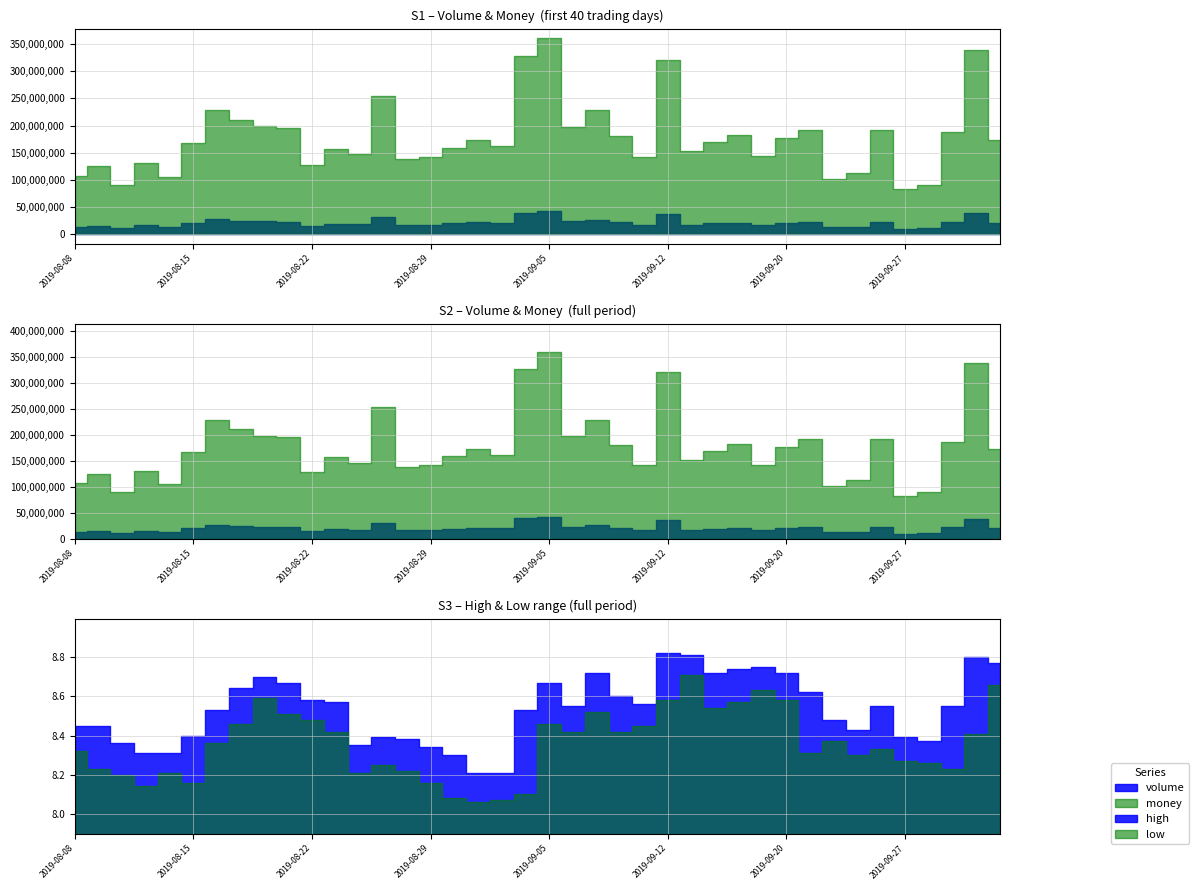

Reading left to right, what are all the values shown in this chart?

volume: 12859163.0	14994498.0	10875718.0	15875471.0	12756670.0	20255902.0	27002433.0	24630453.0	23056797.0	22816016.0	14975710.0	18558420.0	17798238.0	30525616.0	16599338.0	17231329.0	19432479.0	21247709.0	19899265.0	39433712.0	42088564.0	23265136.0	26519879.0	21279505.0	16680956.0	36755064.0	17381557.0	19615264.0	20998796.0	16459646.0	20473796.0	22771103.0	12116840.0	13558981.0	22742130.0	10007353.0	10777021.0	22216725.0	39058892.0	19938462.0
money: 107790963.2	124453369.8	90313628.2	130154397.4	105322632.2	168066518.3	228967847.2	210932639.8	199067149.8	195568966.4	127940564.2	157216171.3	146969357.2	254106264.6	137945243.9	142033965.9	158681208.3	172953458.3	161809042.8	328166652.9	360699668.5	197510797.5	228127965.9	180985362.2	141935166.6	321645795.5	152215050.3	169070464.3	181911346.8	142978043.0	176773968.6	191790349.6	102156786.5	113145331.7	191835263.9	83305624.7	89674510.0	187489887.6	339170651.6	173870586.9
high: 8.4	8.4	8.4	8.3	8.3	8.4	8.5	8.6	8.7	8.7	8.6	8.6	8.3	8.4	8.4	8.3	8.3	8.2	8.2	8.5	8.7	8.6	8.7	8.6	8.6	8.8	8.8	8.7	8.7	8.8	8.7	8.6	8.5	8.4	8.6	8.4	8.4	8.6	8.8	8.8
low: 8.3	8.2	8.2	8.1	8.2	8.2	8.4	8.5	8.6	8.5	8.5	8.4	8.2	8.2	8.2	8.2	8.1	8.1	8.1	8.1	8.5	8.4	8.5	8.4	8.4	8.6	8.7	8.5	8.6	8.6	8.6	8.3	8.4	8.3	8.3	8.3	8.3	8.2	8.4	8.7